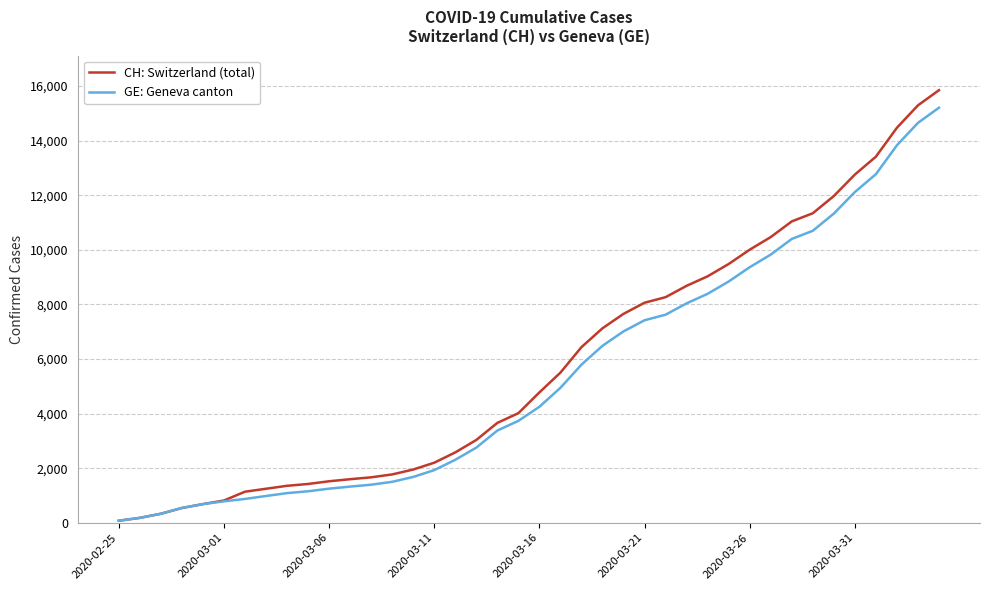

Which series has the widest spread of values?

CH: Switzerland (total)